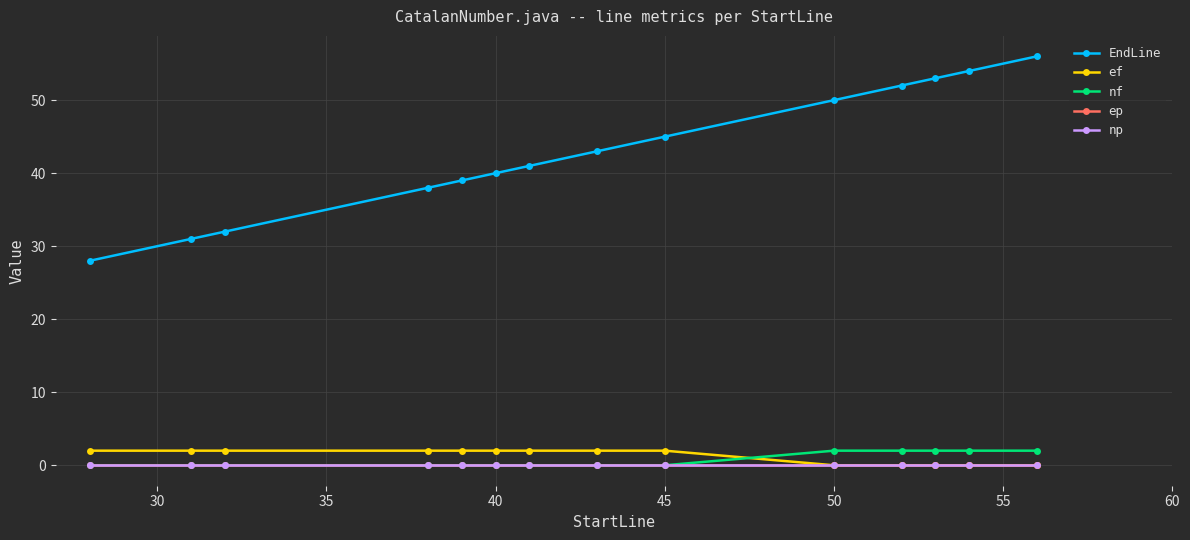

Which series has the largest total across all categories?

EndLine